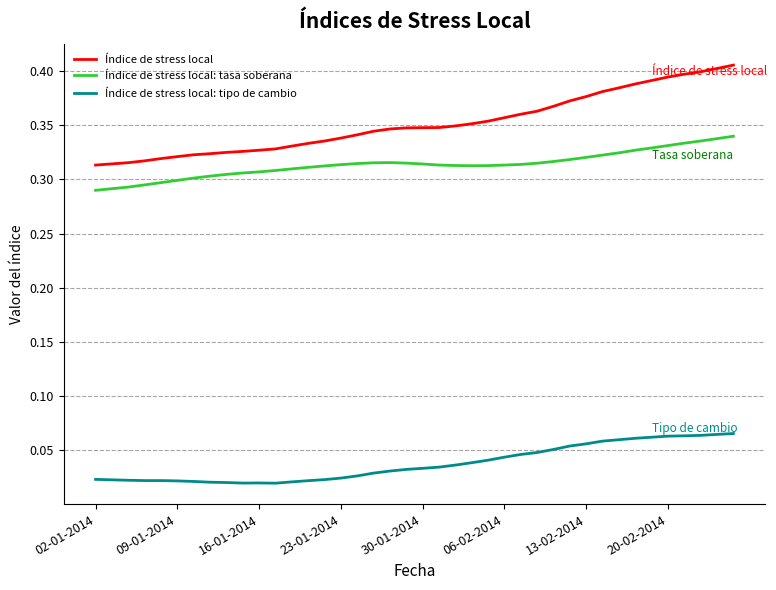

Rank the series by their maximum value, from lowest to highest.

Índice de stress local: tipo de cambio, Índice de stress local: tasa soberana, Índice de stress local